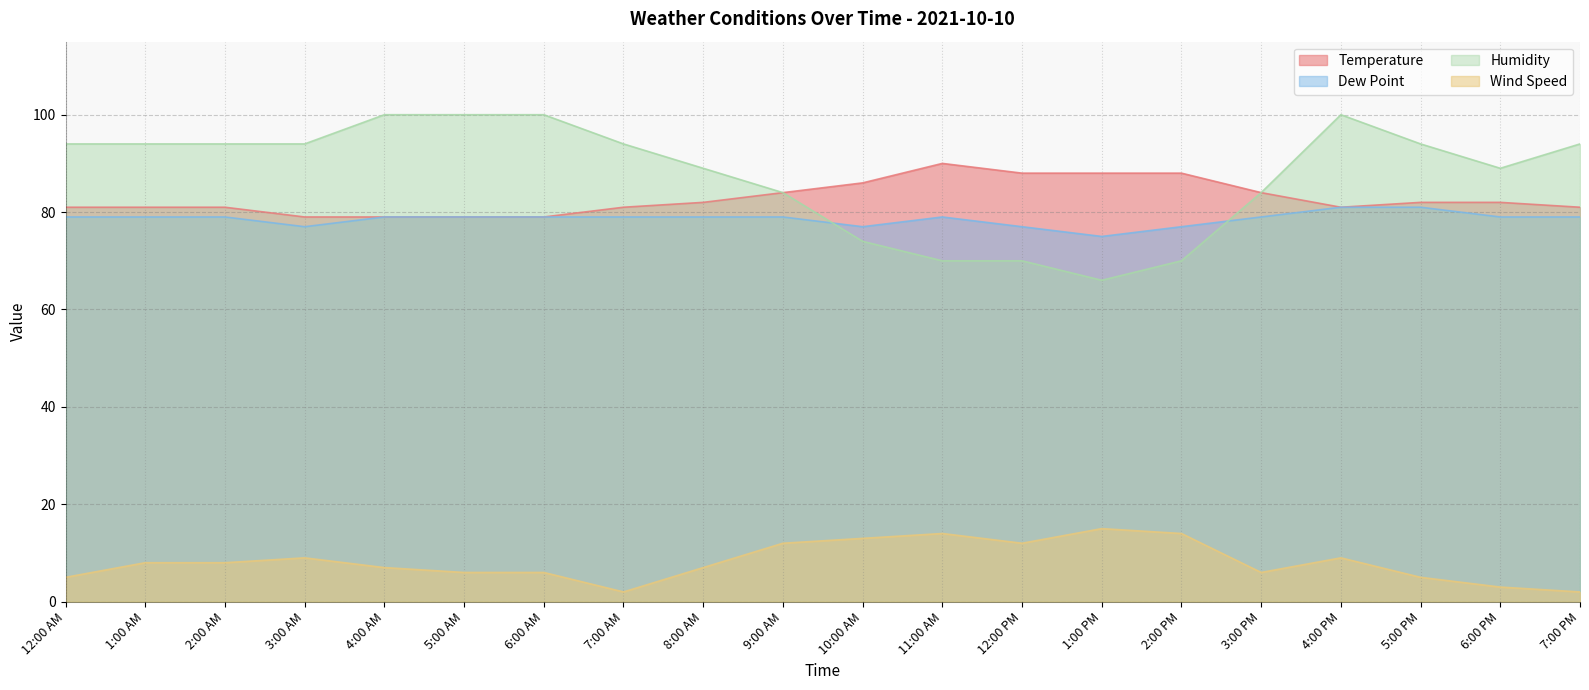

What is the total value across all series at 8:00 AM?

257